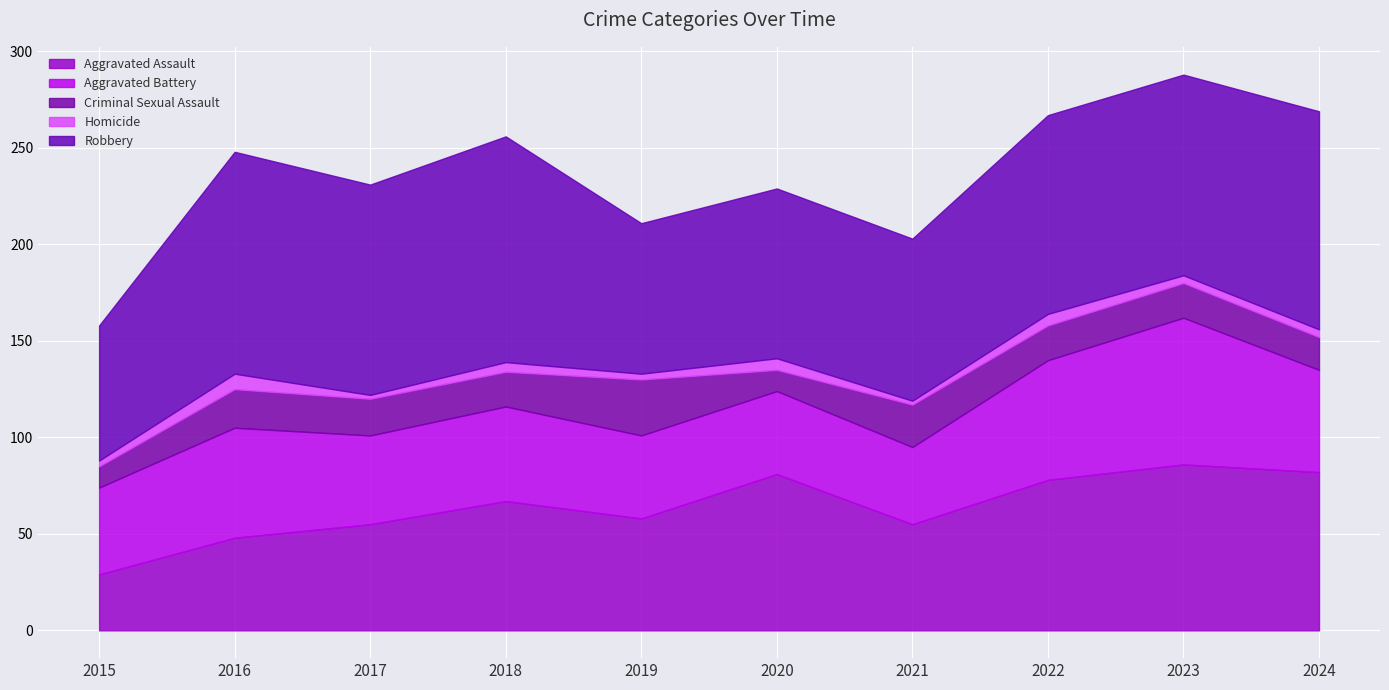

Count the Homicide values in the range 3 to 6.

7